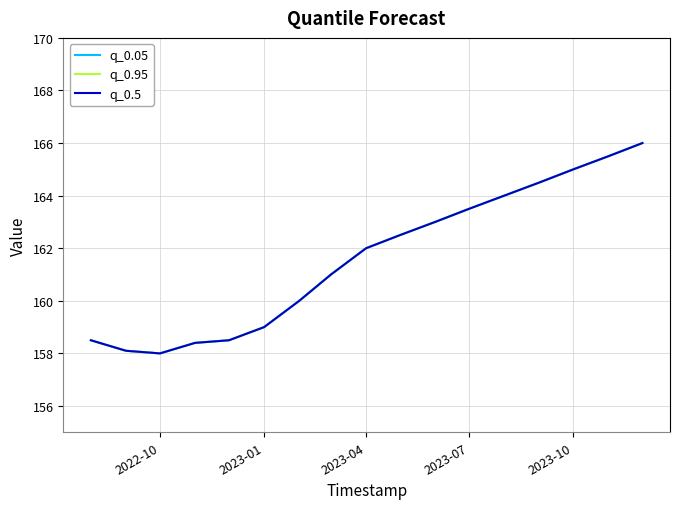

Does the chart display data point markers on the line(s)?

No